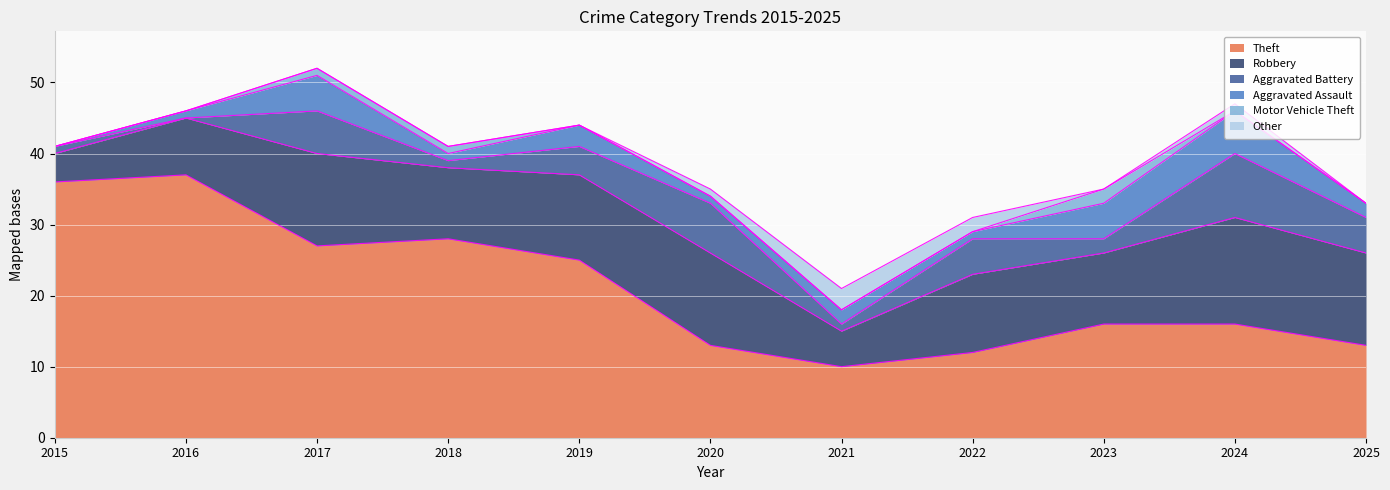

Is it true that Aggravated Battery equals 1 at 2018?

True